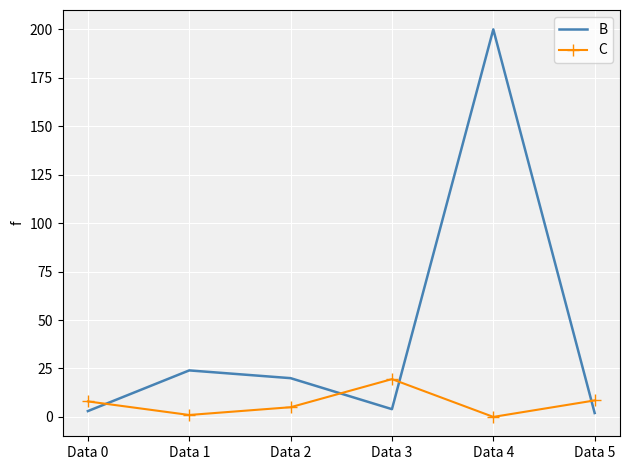

What is the difference between the C values at Data 3 and Data 1?

18.5